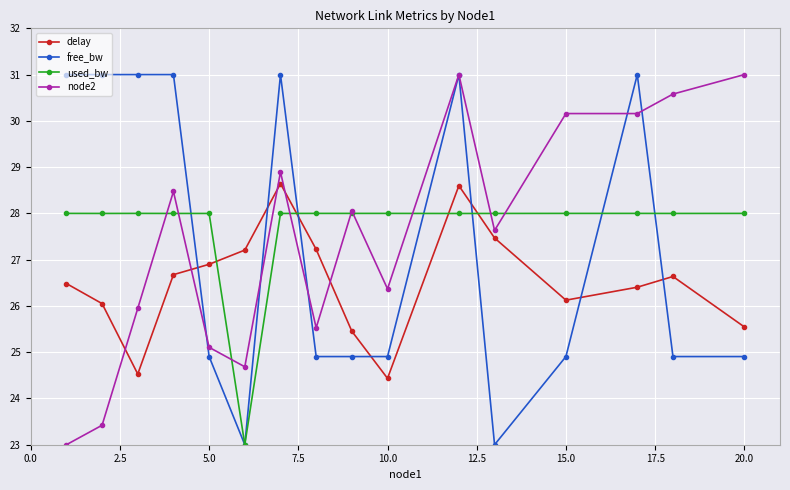

How many interior local valleys does the delay series have?

3